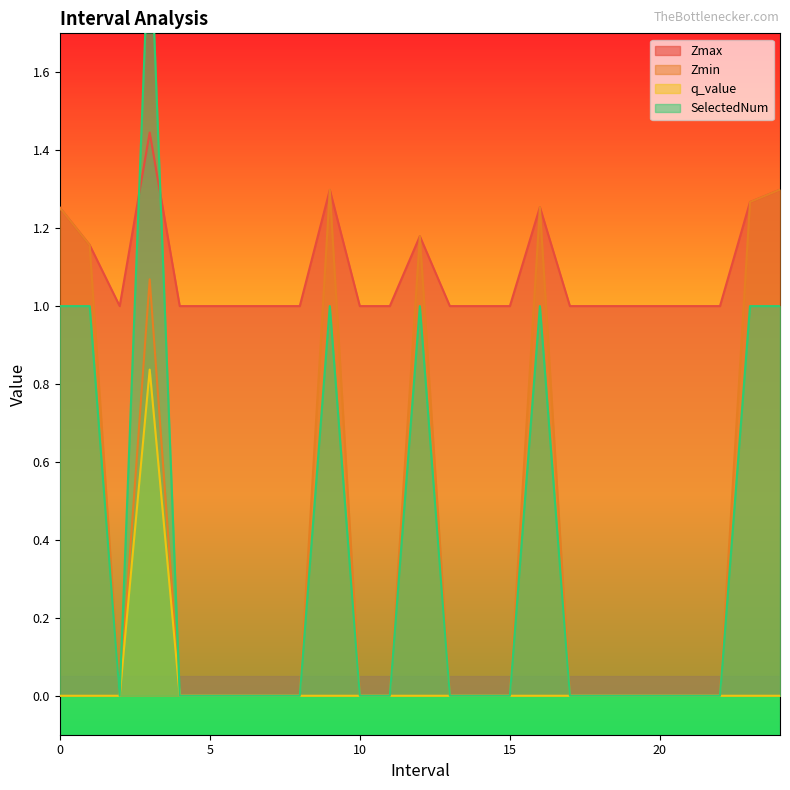

Reading left to right, list all the values displayed in this chart.

Zmax: 0.0=1.3	1.0=1.2	2.0=1.0	3.0=1.4	4.0=1.0	5.0=1.0	6.0=1.0	7.0=1.0	8.0=1.0	9.0=1.3	10.0=1.0	11.0=1.0	12.0=1.2	13.0=1.0	14.0=1.0	15.0=1.0	16.0=1.3	17.0=1.0	18.0=1.0	19.0=1.0	20.0=1.0	21.0=1.0	22.0=1.0	23.0=1.3	24.0=1.3
Zmin: 0.0=1.3	1.0=1.2	2.0=0.0	3.0=1.1	4.0=0.0	5.0=0.0	6.0=0.0	7.0=0.0	8.0=0.0	9.0=1.3	10.0=0.0	11.0=0.0	12.0=1.2	13.0=0.0	14.0=0.0	15.0=0.0	16.0=1.3	17.0=0.0	18.0=0.0	19.0=0.0	20.0=0.0	21.0=0.0	22.0=0.0	23.0=1.3	24.0=1.3
q_value: 0.0=-0.0	1.0=-0.0	2.0=0.0	3.0=0.8	4.0=0.0	5.0=0.0	6.0=0.0	7.0=0.0	8.0=0.0	9.0=-0.0	10.0=0.0	11.0=0.0	12.0=-0.0	13.0=0.0	14.0=0.0	15.0=0.0	16.0=-0.0	17.0=0.0	18.0=0.0	19.0=0.0	20.0=0.0	21.0=0.0	22.0=0.0	23.0=-0.0	24.0=-0.0
SelectedNum: 0.0=1.0	1.0=1.0	2.0=0.0	3.0=2.0	4.0=0.0	5.0=0.0	6.0=0.0	7.0=0.0	8.0=0.0	9.0=1.0	10.0=0.0	11.0=0.0	12.0=1.0	13.0=0.0	14.0=0.0	15.0=0.0	16.0=1.0	17.0=0.0	18.0=0.0	19.0=0.0	20.0=0.0	21.0=0.0	22.0=0.0	23.0=1.0	24.0=1.0